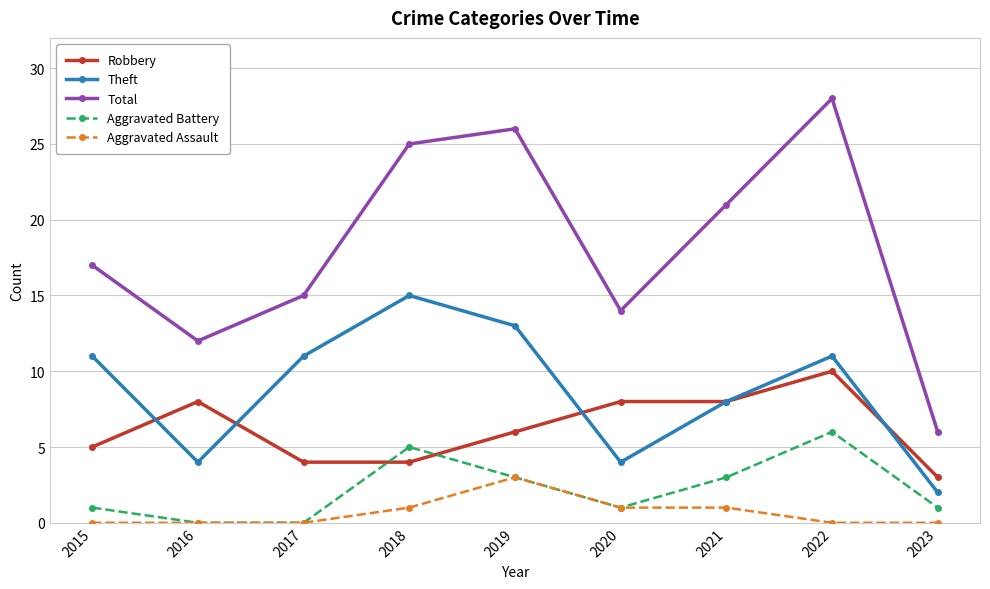

The Theft series shows 16 at 2022. True or false?

False